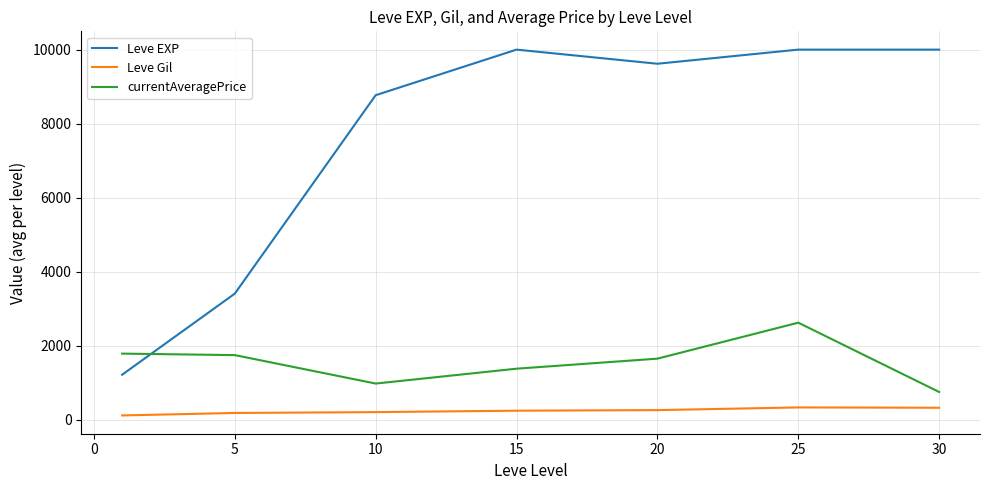

What is the maximum value shown in the chart?

10000.0